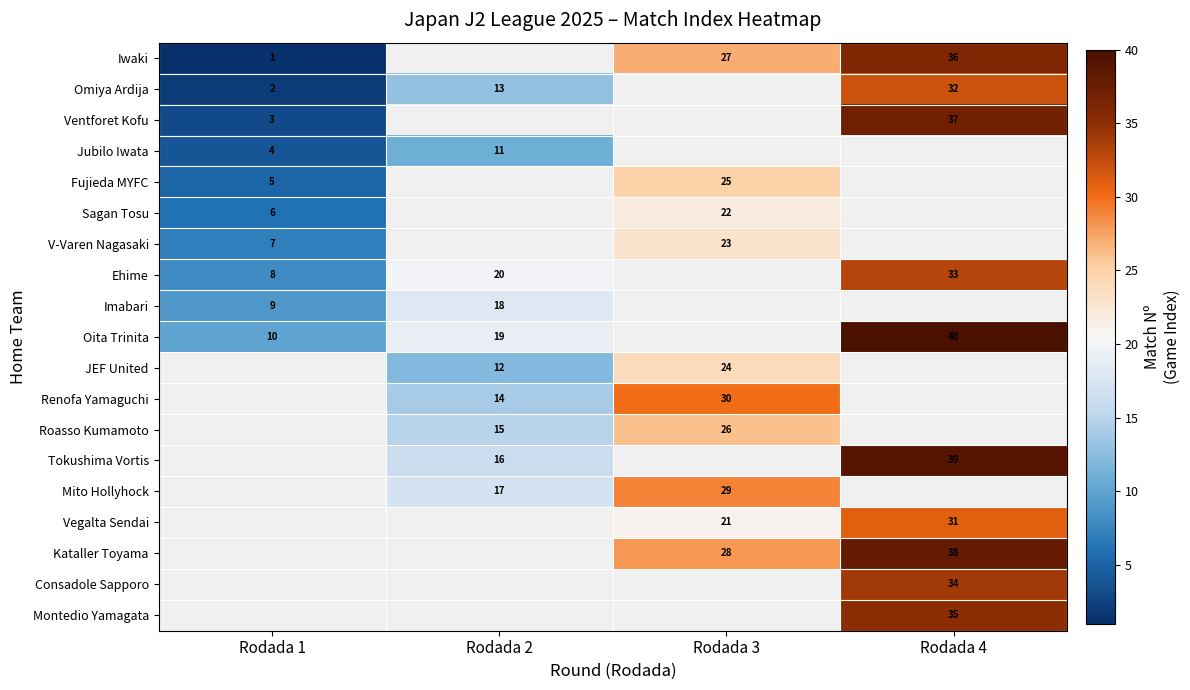

Is the value of Fujieda MYFC at Rodada 1 greater than the value of JEF United at Rodada 3?

No